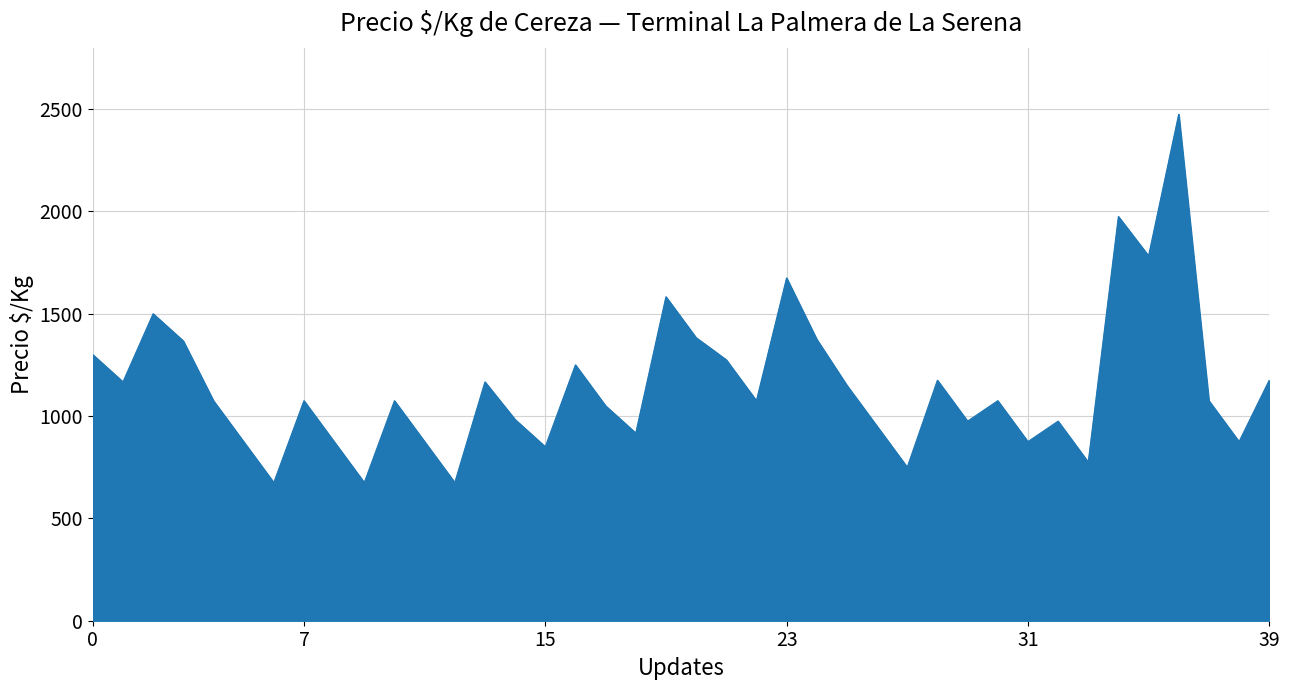

What is the maximum value shown in the chart?

2475